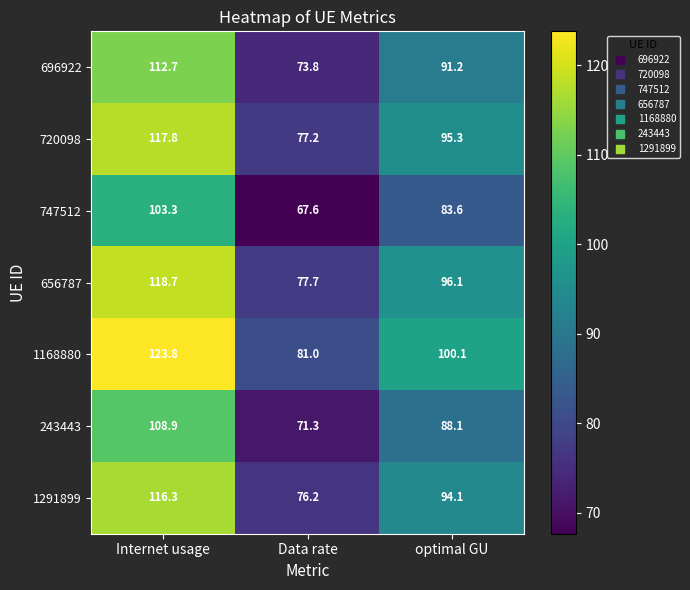

At how many categories does at least one series exceed 84?

2